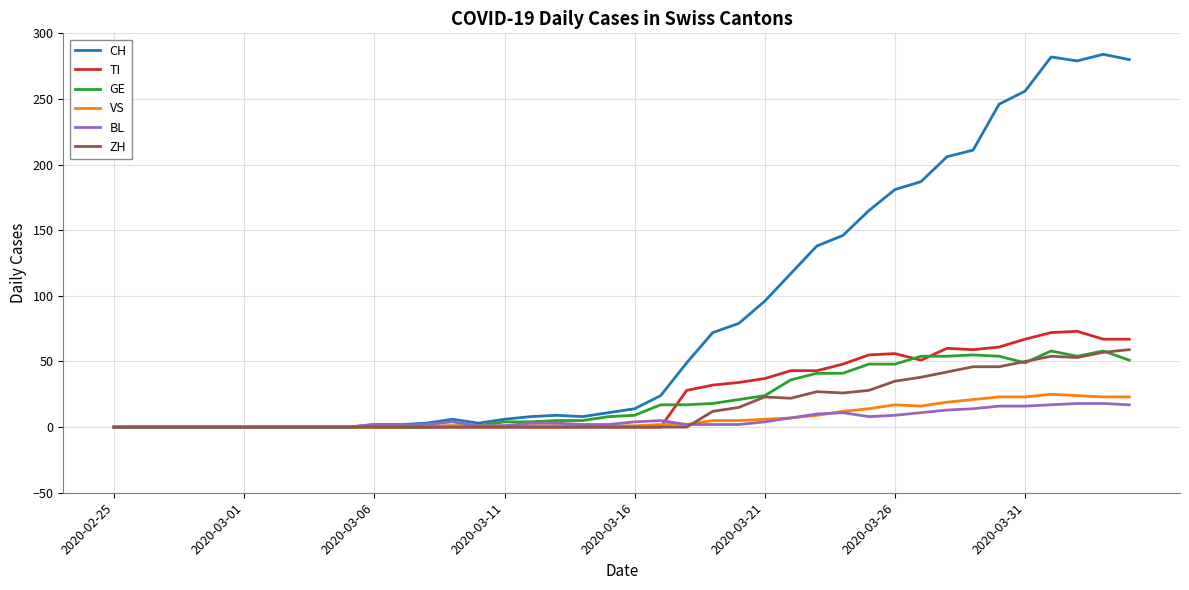

True or false: TI has more than 2 points higher than both neighbors.

True